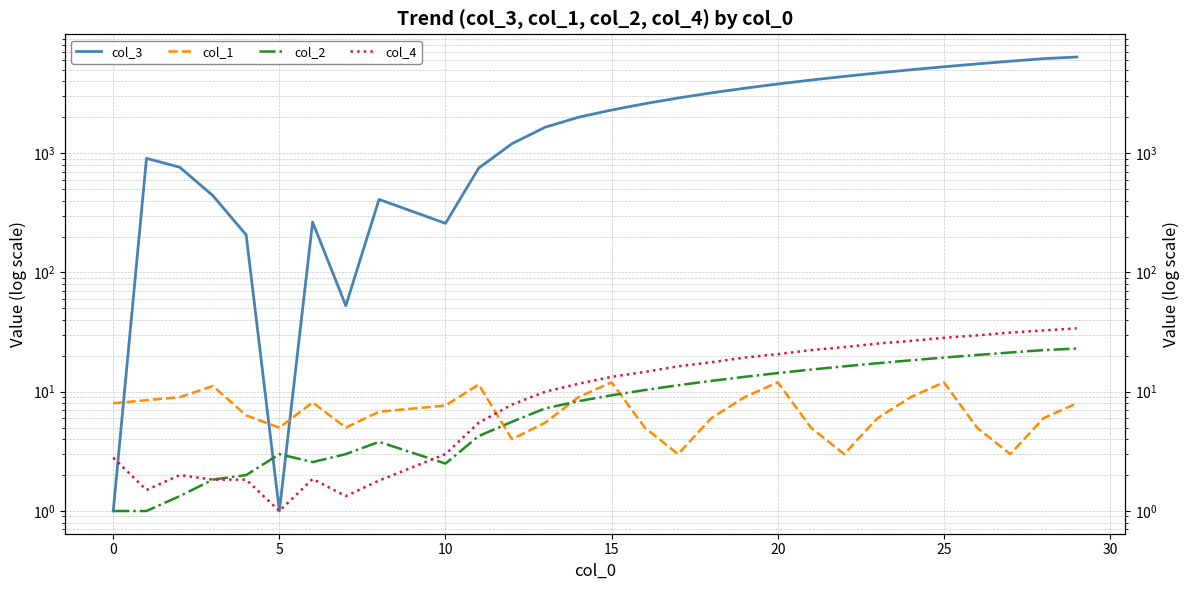

How many values in the col_3 series exceed 2300?

14